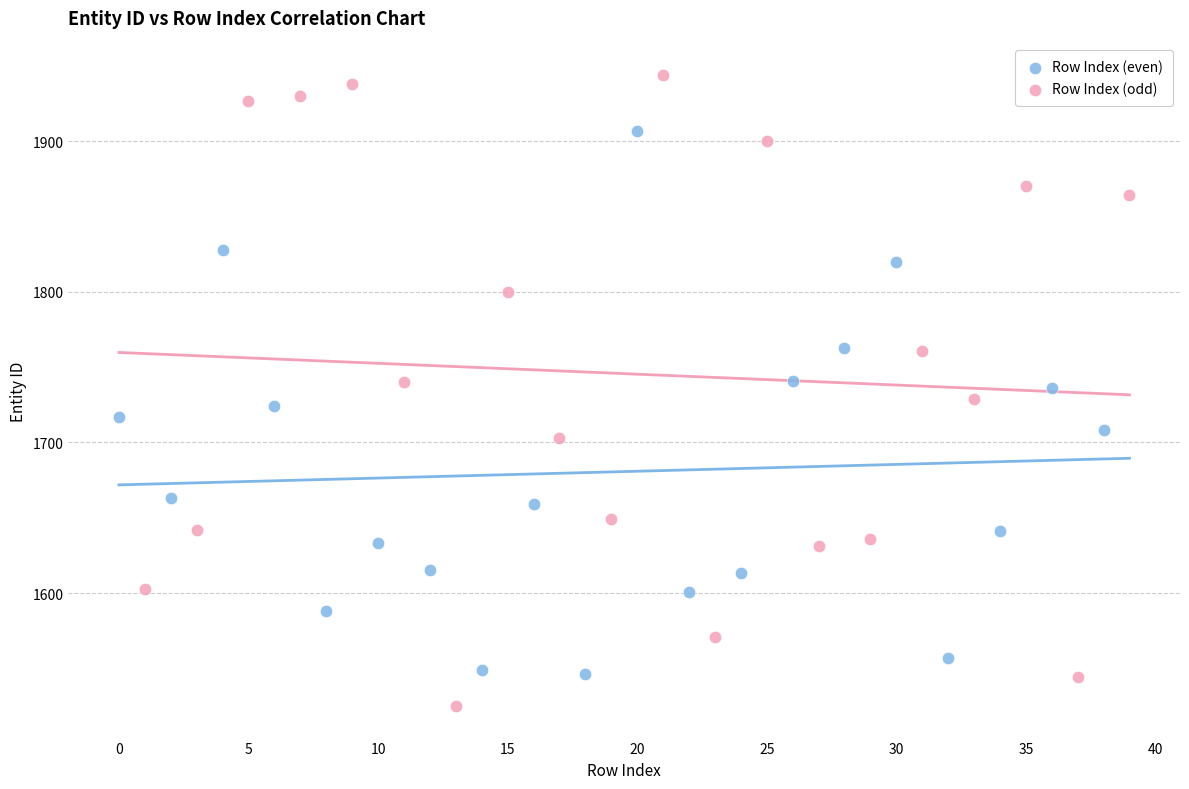

Which series reaches the minimum Y coordinate?

Row Index (odd)